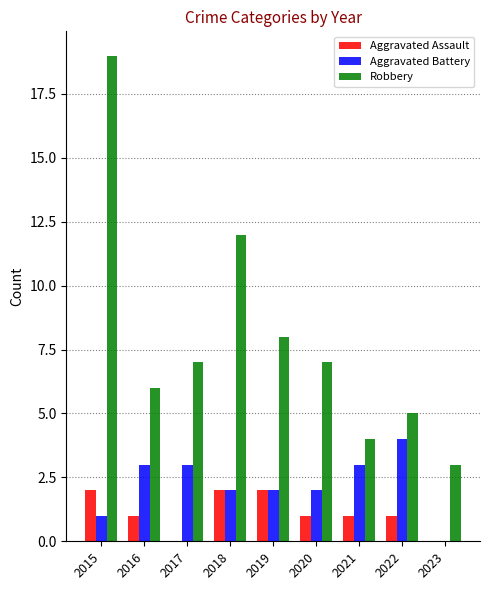

True or false: Aggravated Battery has a value of 0 at 2023.

True